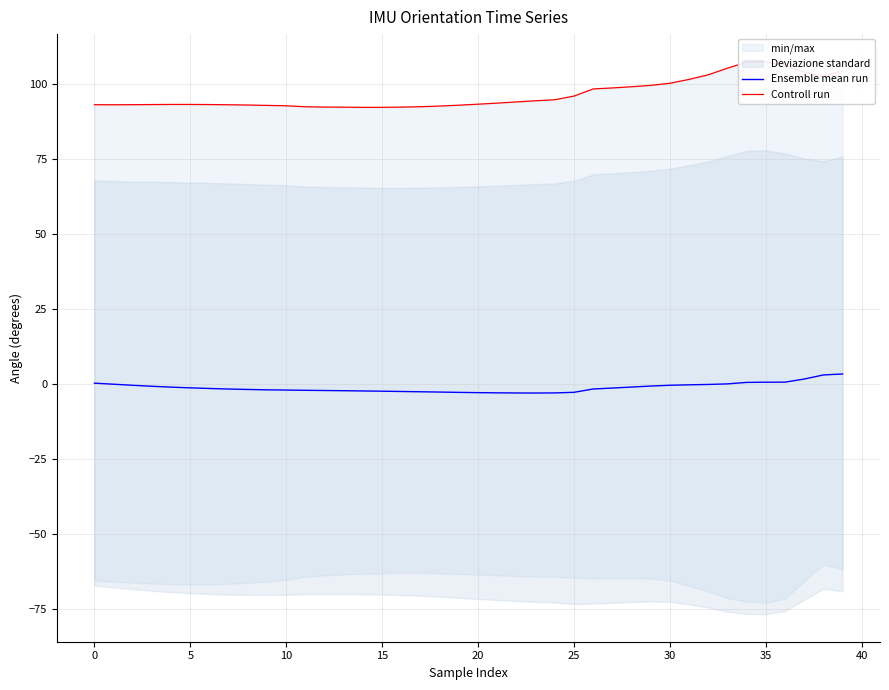

What is the sum of all Ensemble mean run values?

-51.0